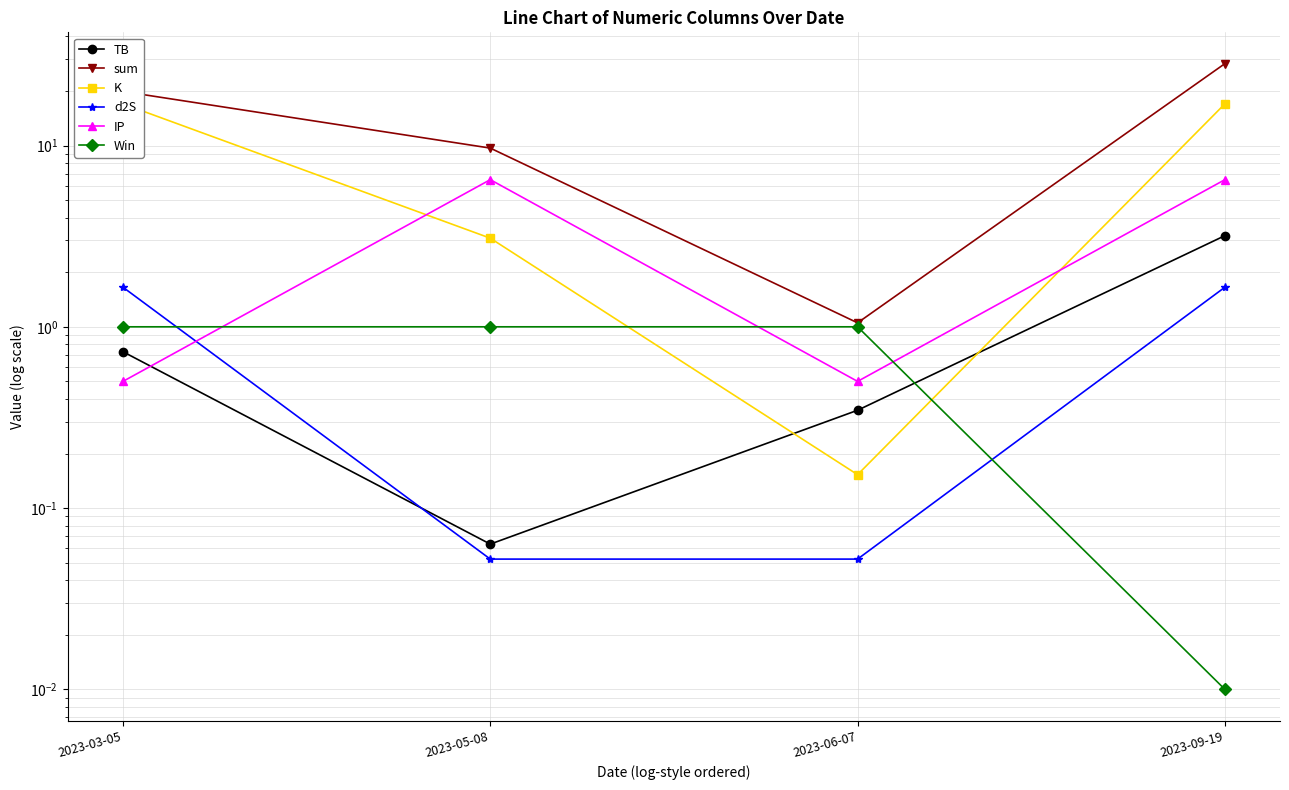

At which category does TB reach its first local valley?

2023-05-08